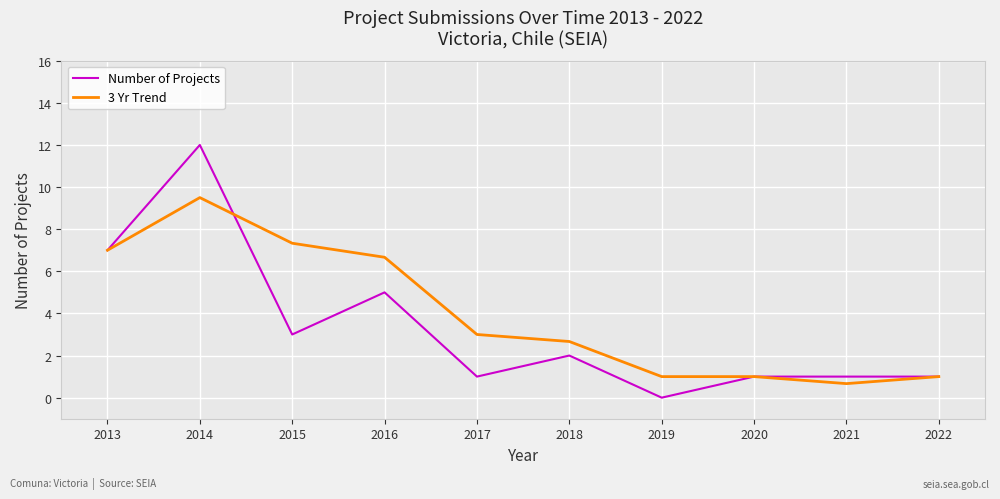

Which category has the highest value across all series?

2014